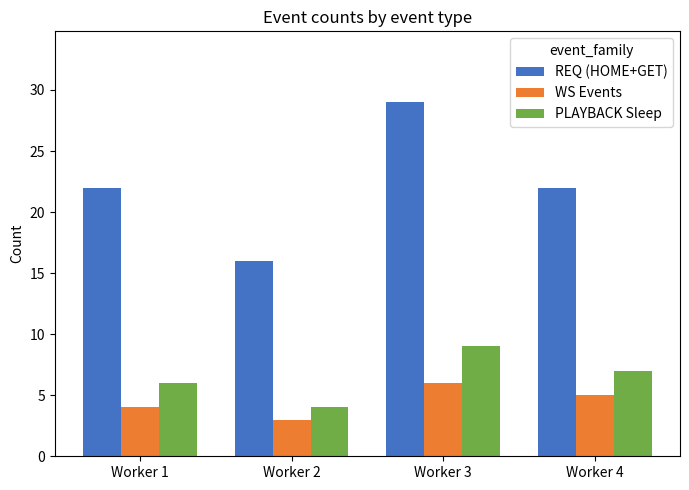

What is the value of the WS Events bar at the 1st from the left?

4